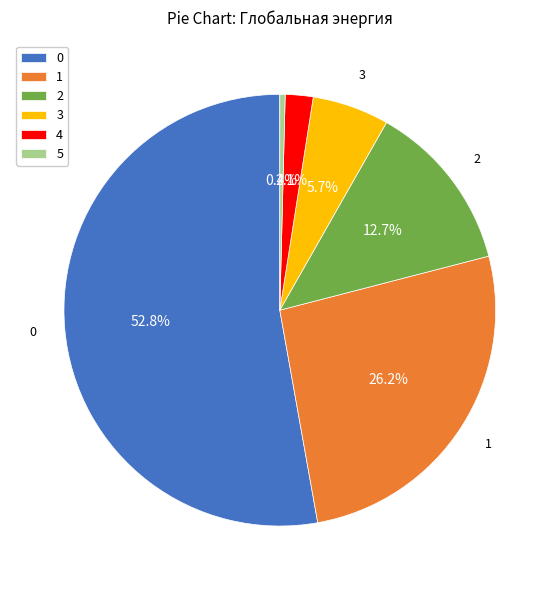

Is 1 the majority of the pie?

No